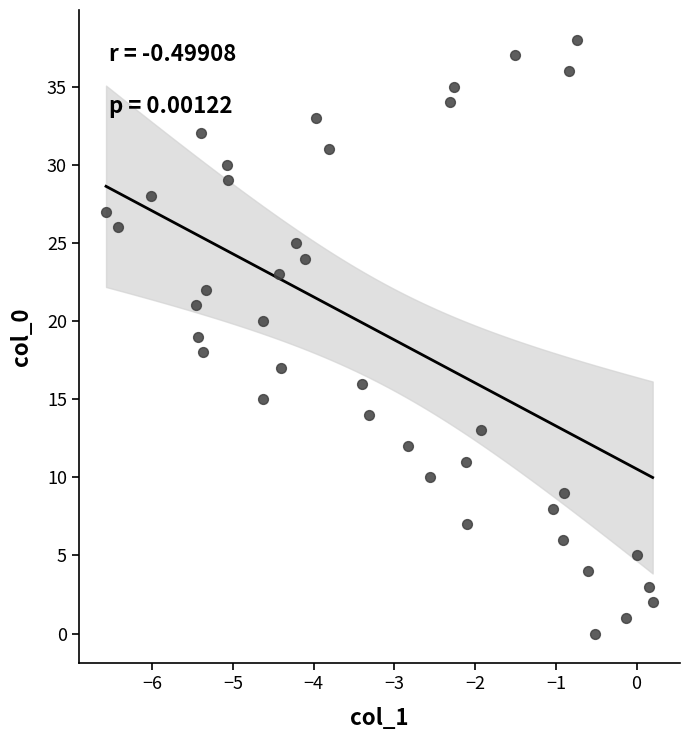

What is the range of Y values (max minus min)?

38